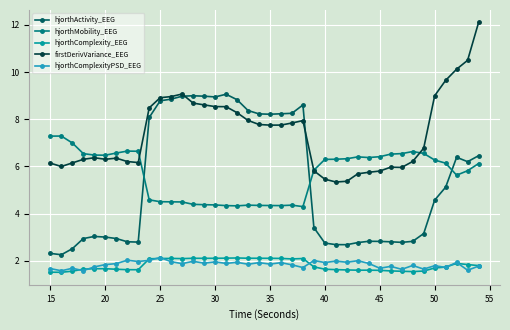

True or false: hjorthComplexity_EEG and hjorthActivity_EEG intersect in this chart.

False